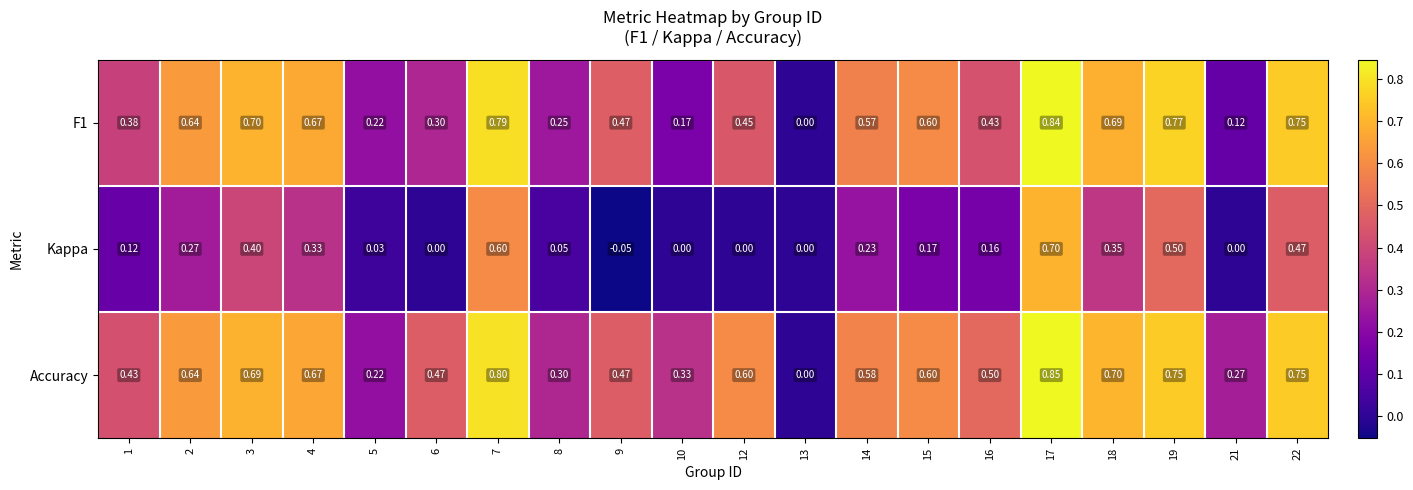

Which series changed the most between 1 and 6?

Kappa